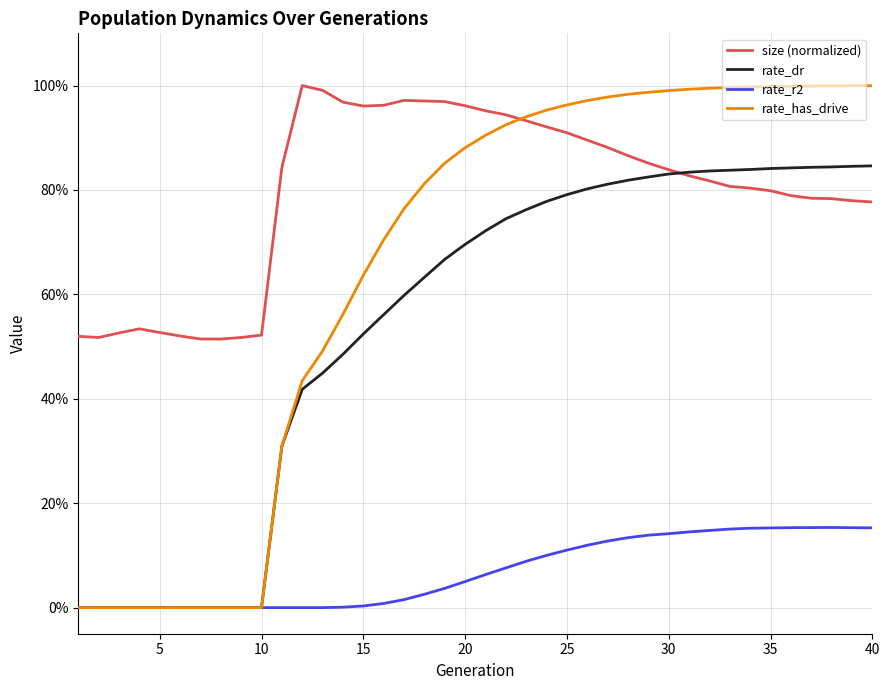

True or false: rate_r2 and size (normalized) intersect in this chart.

False